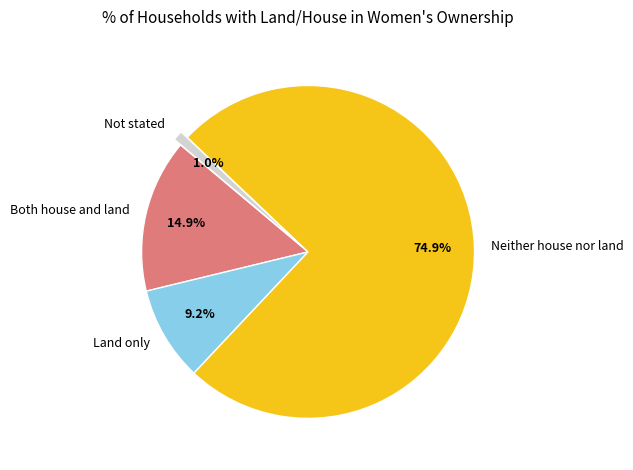

Approximately how many times larger is the value at Neither house nor land compared to Land only?

8.1